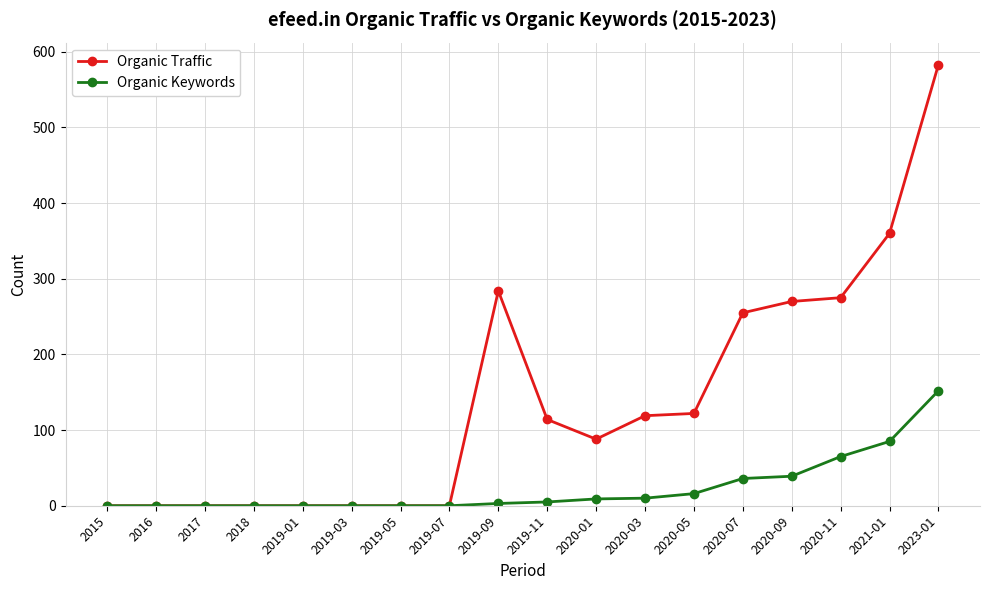

At which category does the chart reach its peak across all series?

2023-01